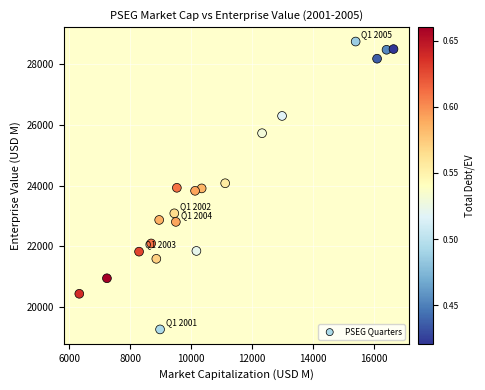

What is the range of Y values (max minus min)?

9512.2